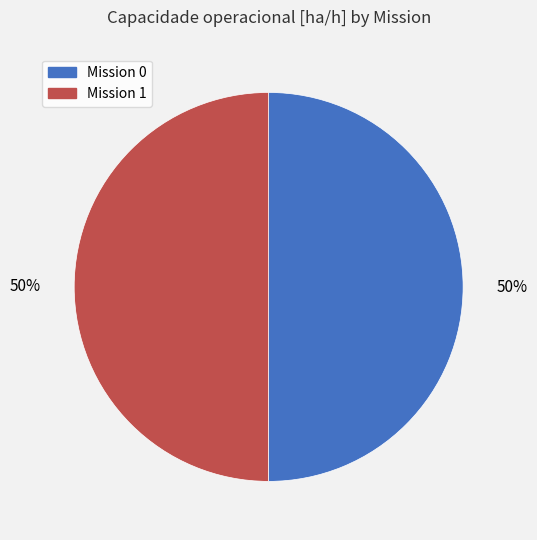

How many slices are in this pie chart?

2